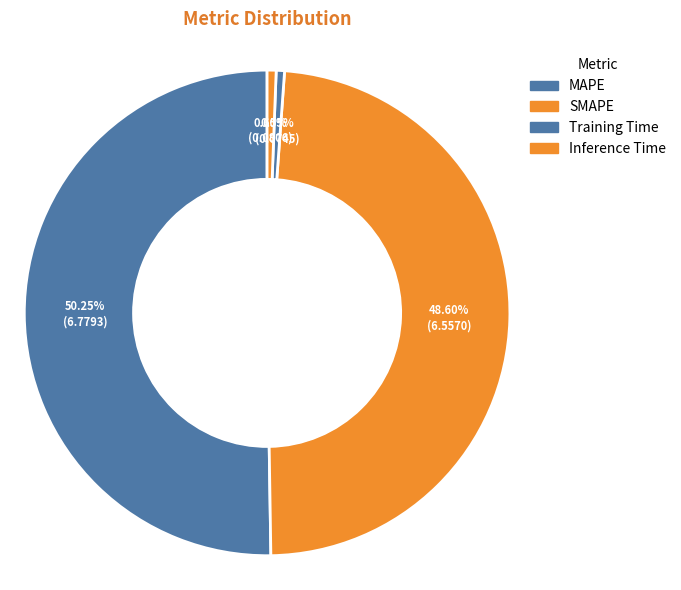

Does MAPE represent more than half of the total?

Yes